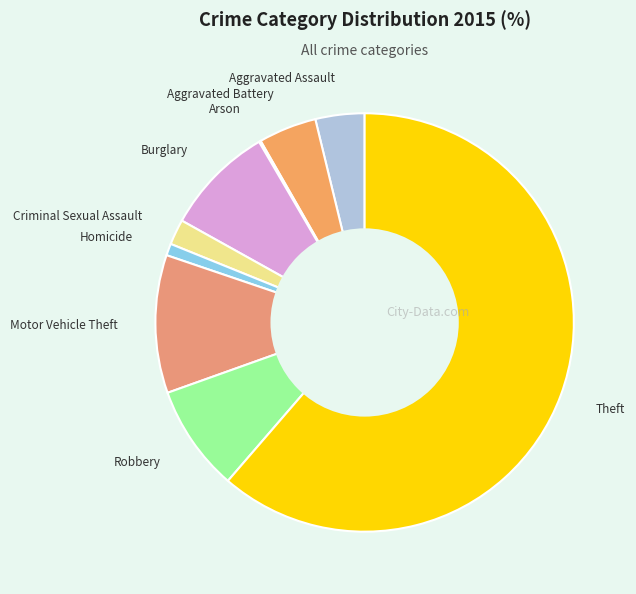

What is the largest slice in the pie chart?

Theft